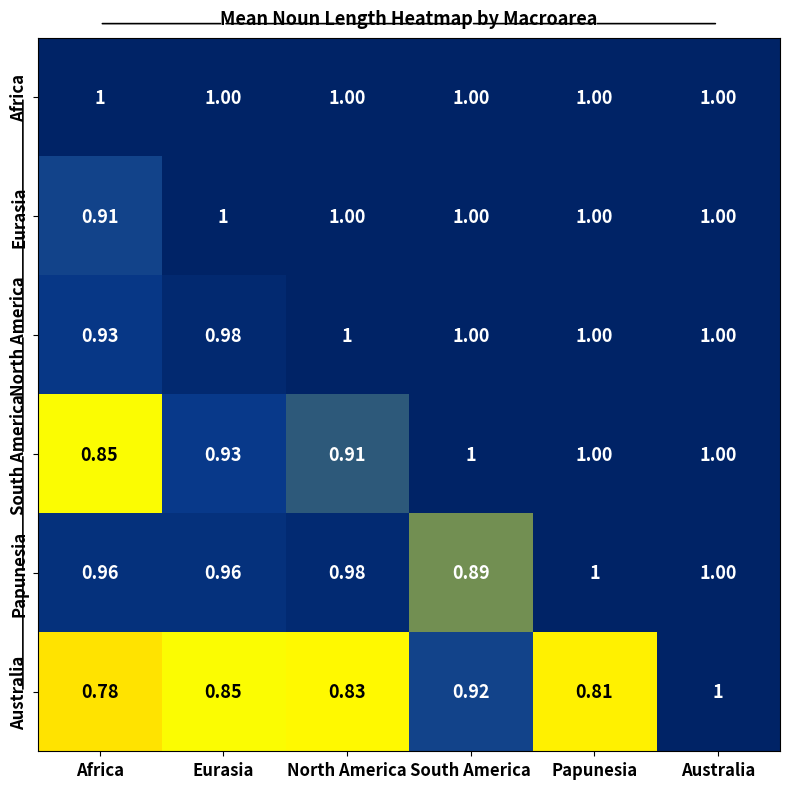

Is the value of North America at Africa greater than the value of South America at Papunesia?

No